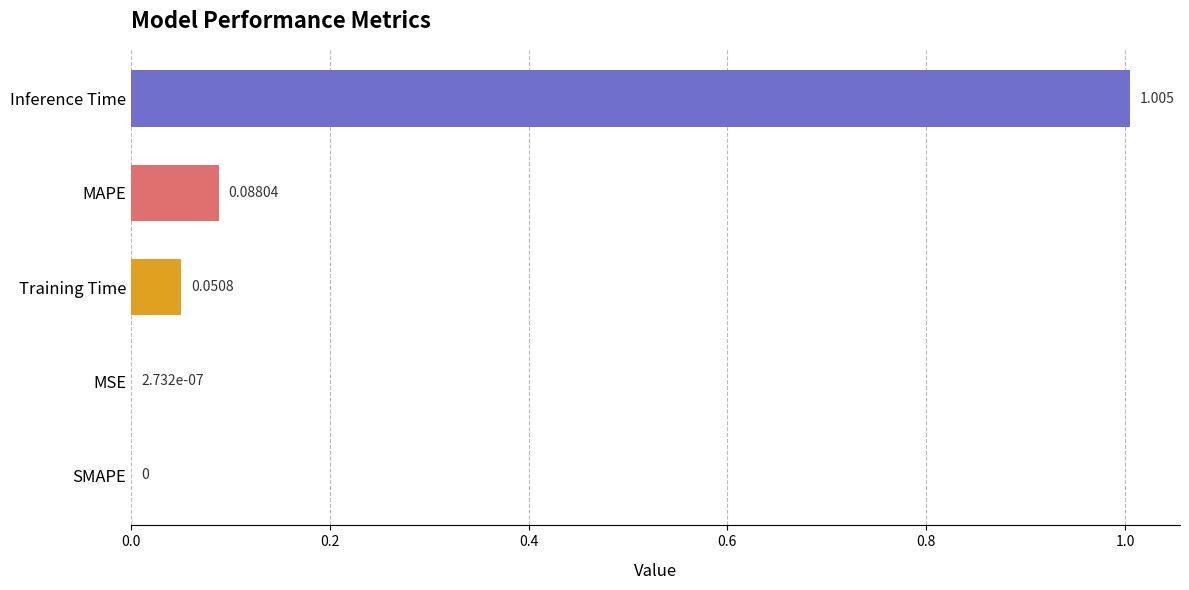

Which has a higher value, Training Time or MSE?

Training Time